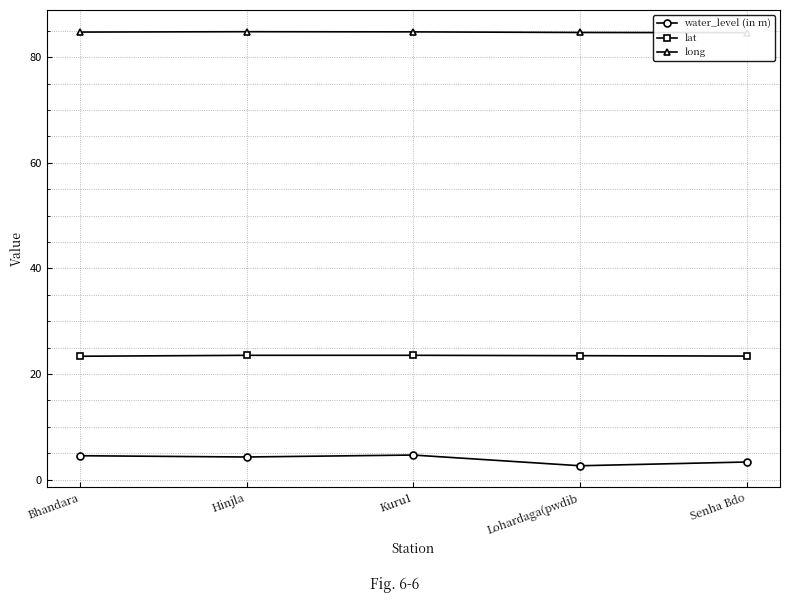

What is the sum of all lat values?

117.3